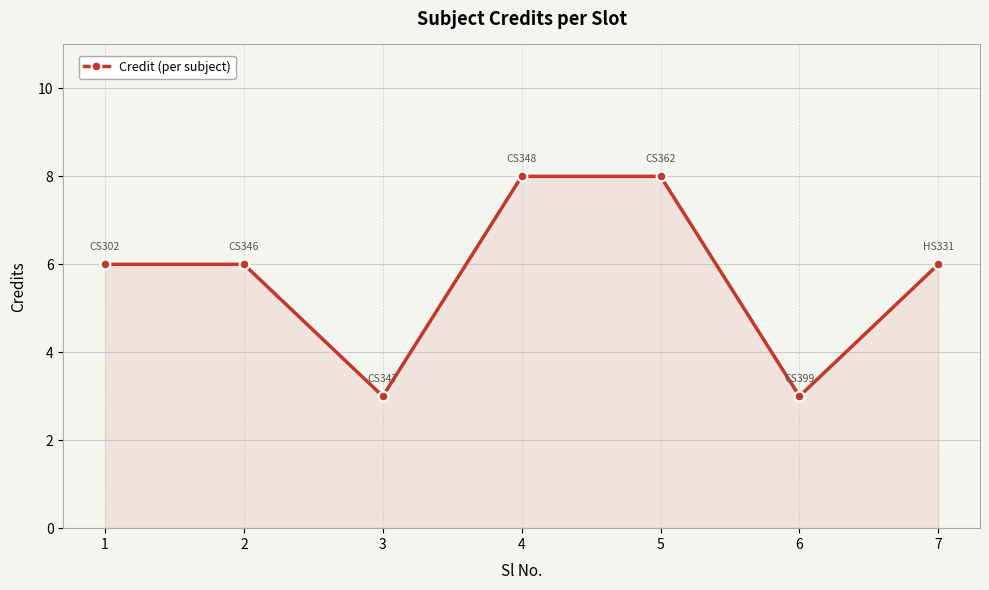

What is the greatest value displayed?

8